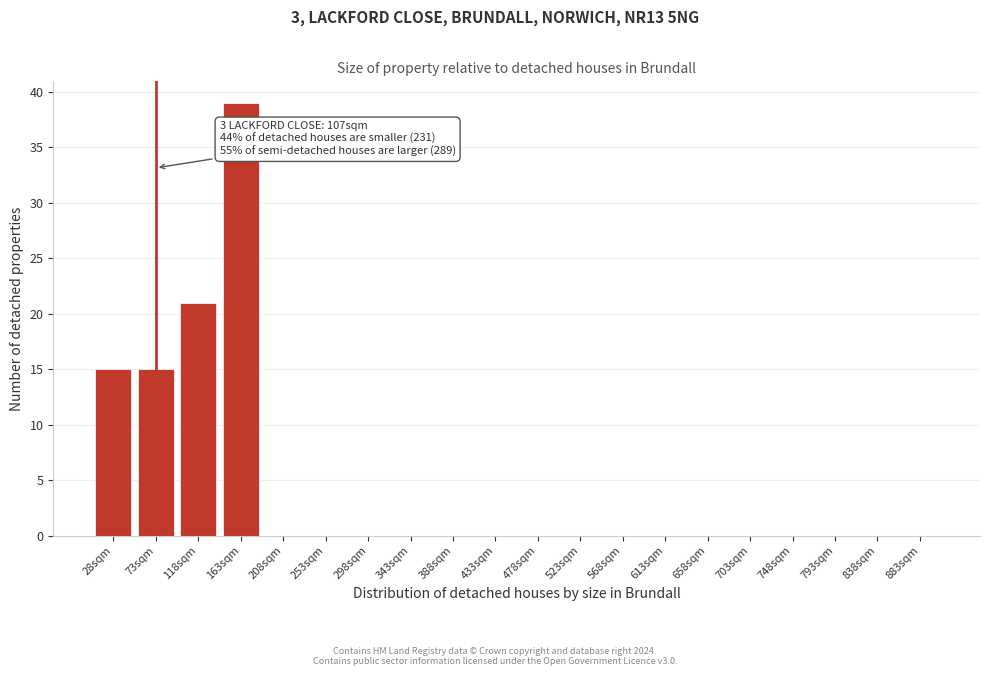

Reading right to left, what are all the values shown in this chart?

883sqm=0	838sqm=0	793sqm=0	748sqm=0	703sqm=0	658sqm=0	613sqm=0	568sqm=0	523sqm=0	478sqm=0	433sqm=0	388sqm=0	343sqm=0	298sqm=0	253sqm=0	208sqm=0	163sqm=39	118sqm=21	73sqm=15	28sqm=15